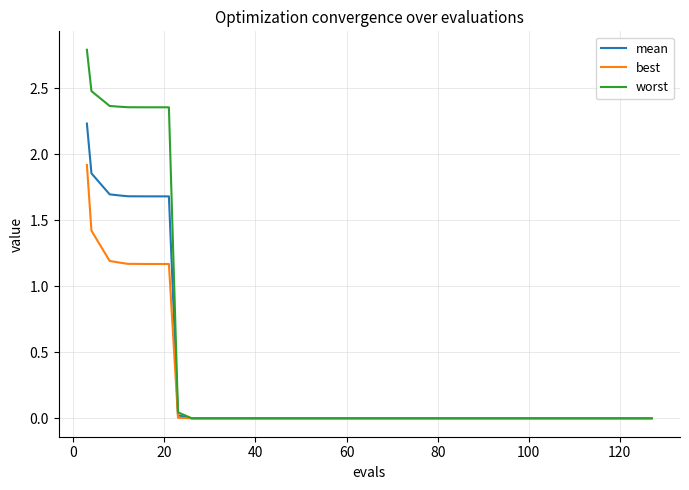

What is the maximum value shown in the chart?

2.8